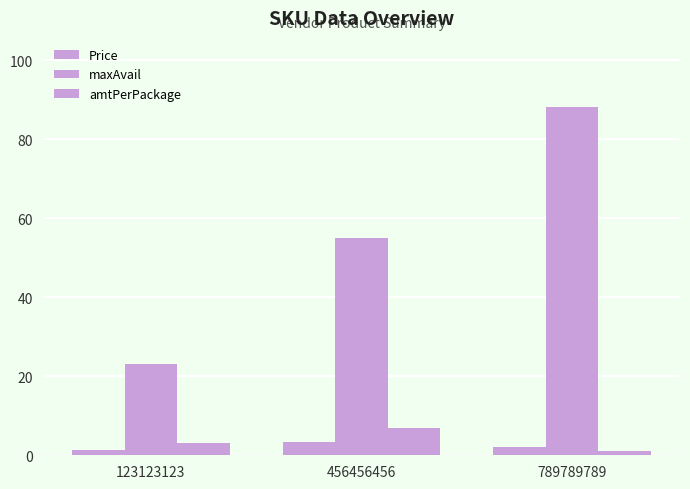

Does the chart contain any negative values?

No